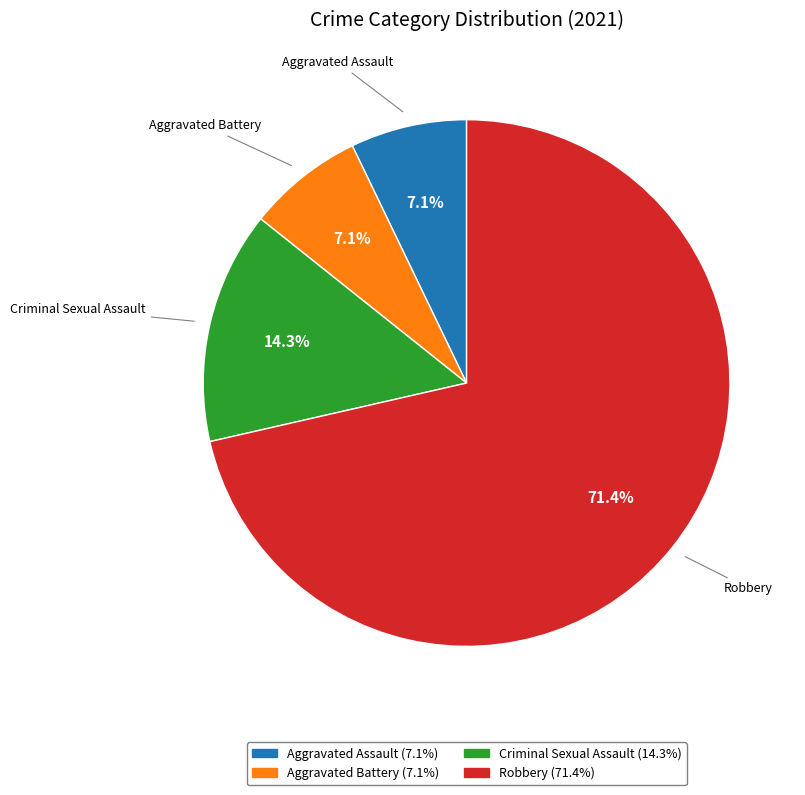

Between Robbery and Aggravated Battery, which is larger?

Robbery